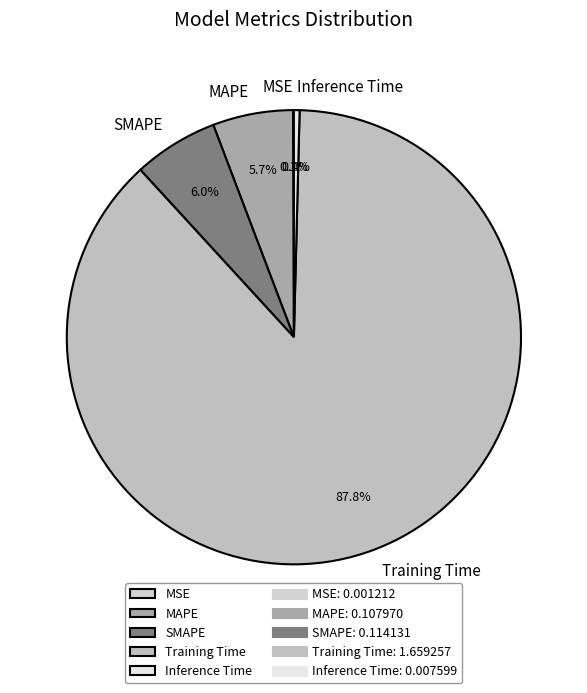

Which has a higher value, SMAPE or Training Time?

Training Time